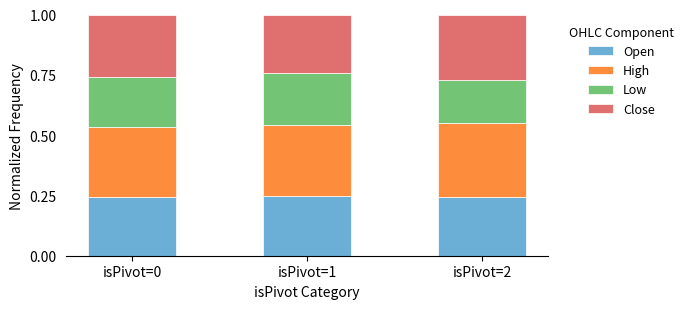

What is the total value across all series at isPivot=1?

1.0